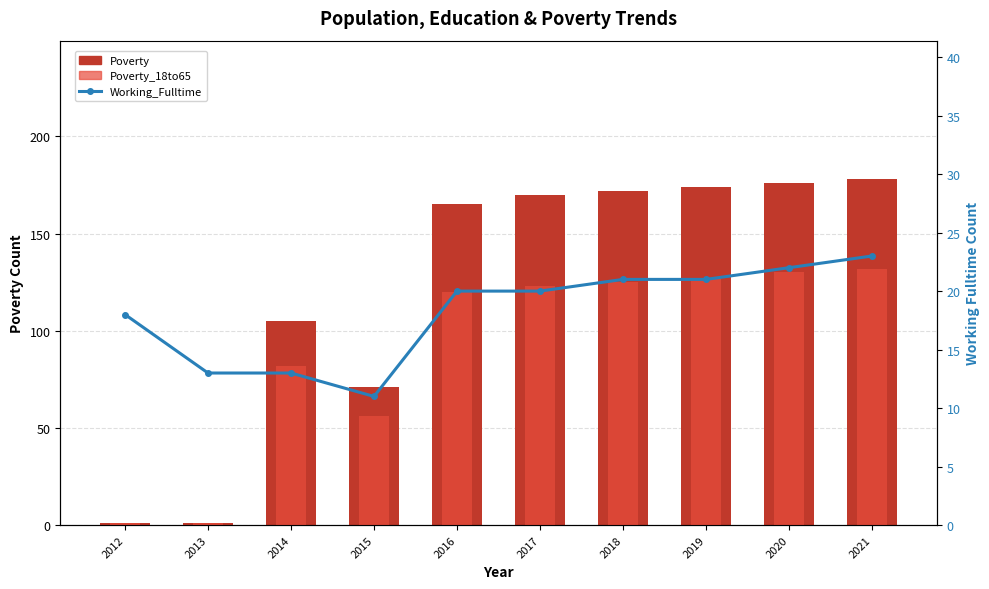

At which label does Poverty_18to65 reach its peak?

2021